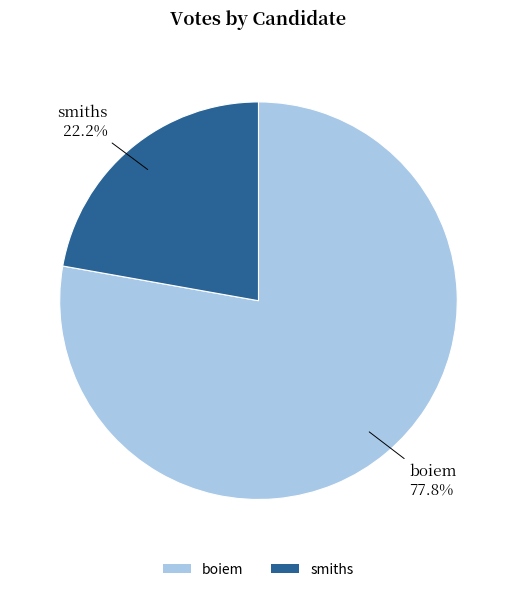

Rank the categories by value from highest to lowest.

boiem, smiths